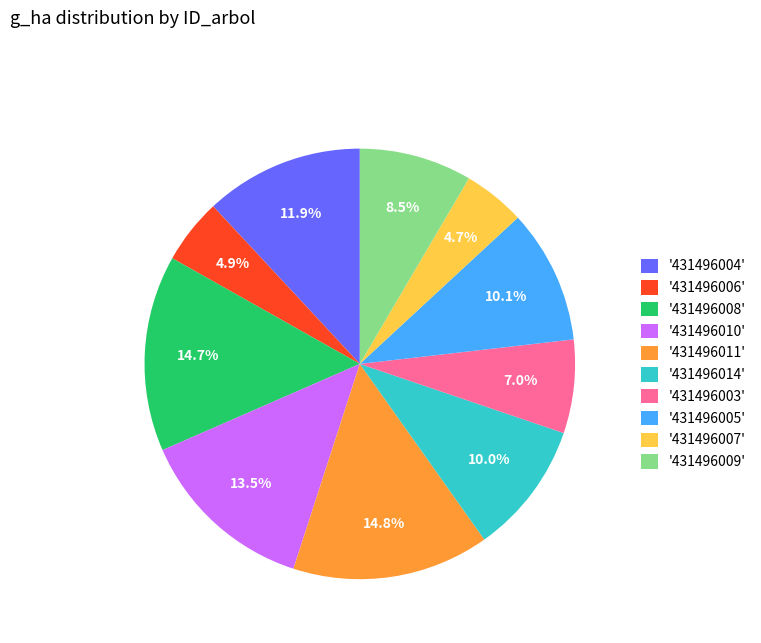

Approximately how many times larger is the value at '431496006' compared to '431496008'?

0.3